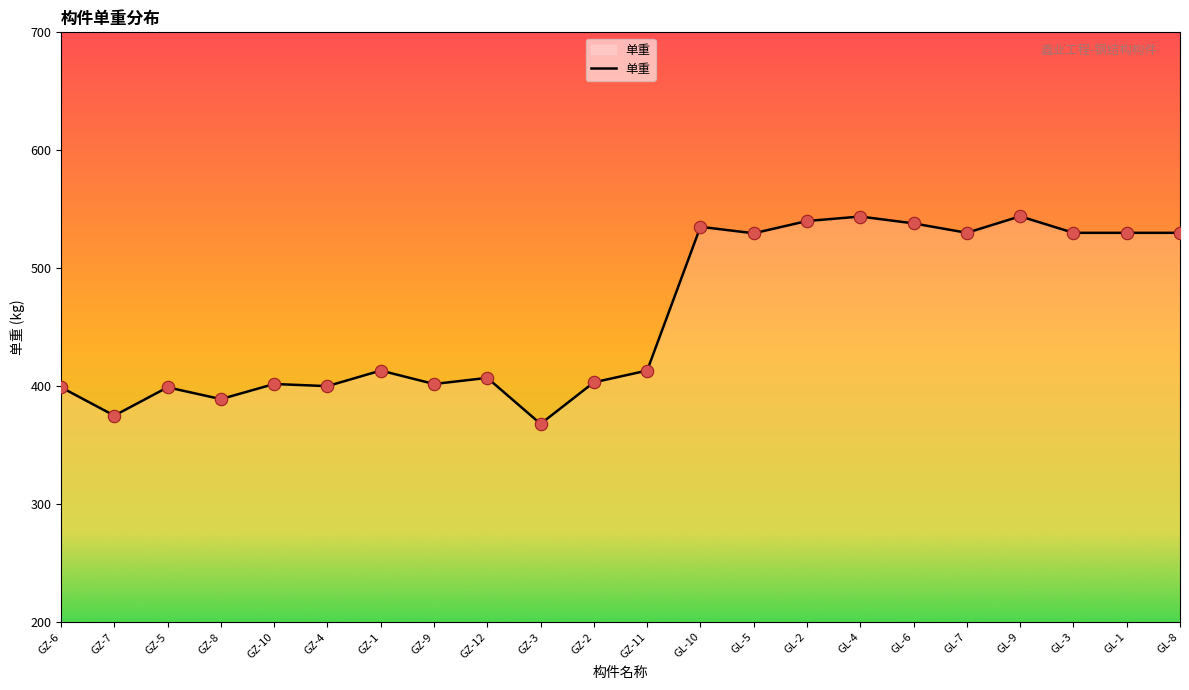

Which has a higher value, GZ-1 or GZ-10?

GZ-1